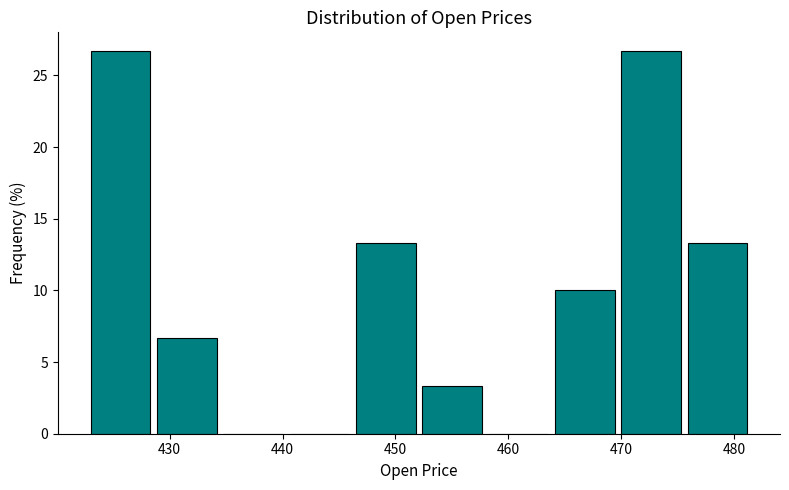

Reading left to right, transcribe this chart: for each bar, give the range it covers on the x-axis and its height. Neither the bar edges nor the heights are printed on the chart, so give them approximately, as read against the axes.

423 to 429: 26.5
429 to 434: 6.5
434 to 440: 0
440 to 446: 0
446 to 452: 13.5
452 to 458: 3.5
458 to 464: 0
464 to 470: 10.0
470 to 476: 26.5
476 to 481: 13.5